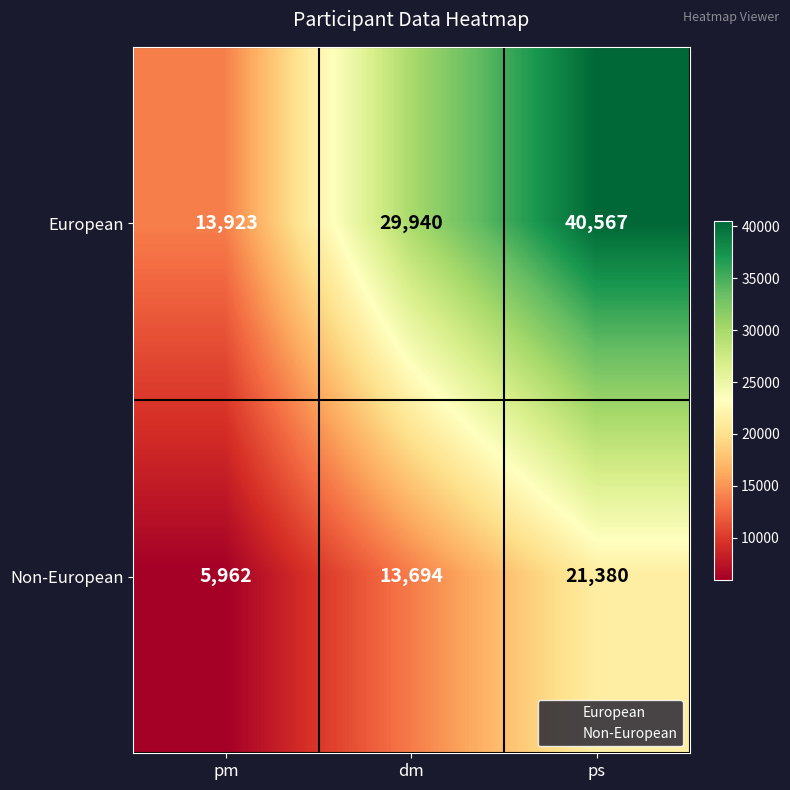

True or false: Non-European has a value of 5962 at pm.

True